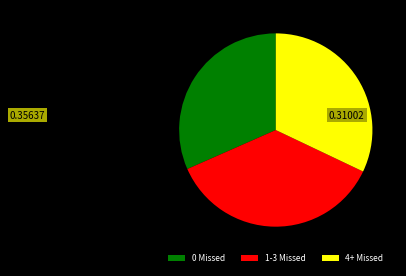

Does 4+ Missed represent more than half of the total?

No